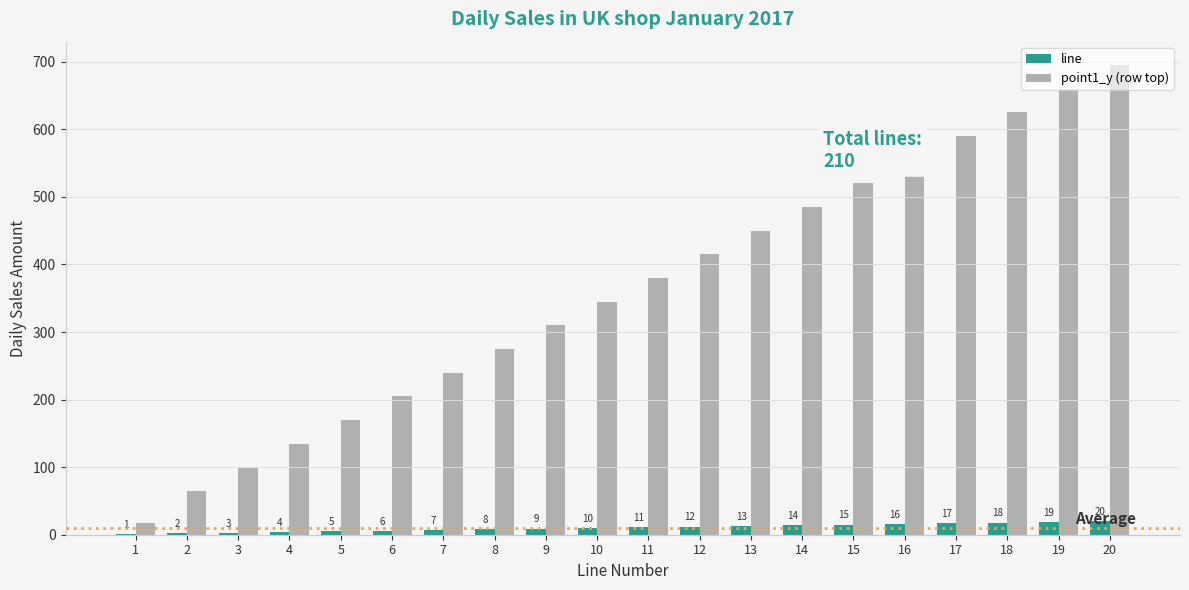

True or false: point1_y (row top) has a value of 555 at 16.

True